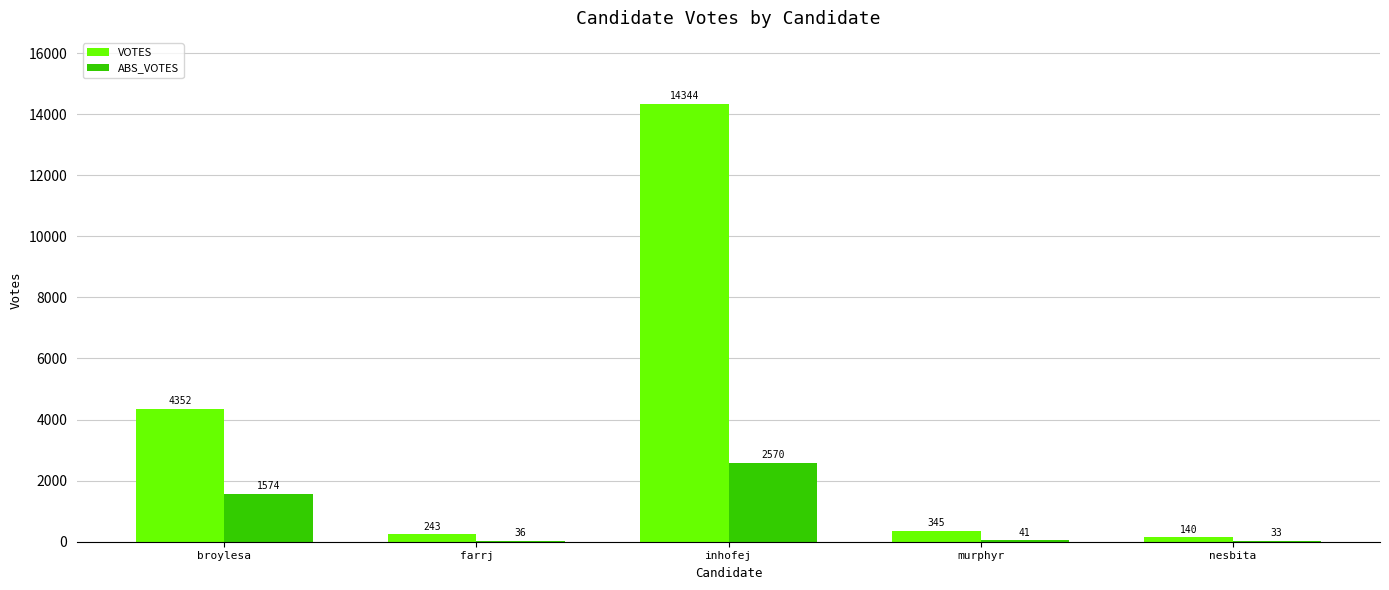

Which series changed the most between inhofej and nesbita?

VOTES